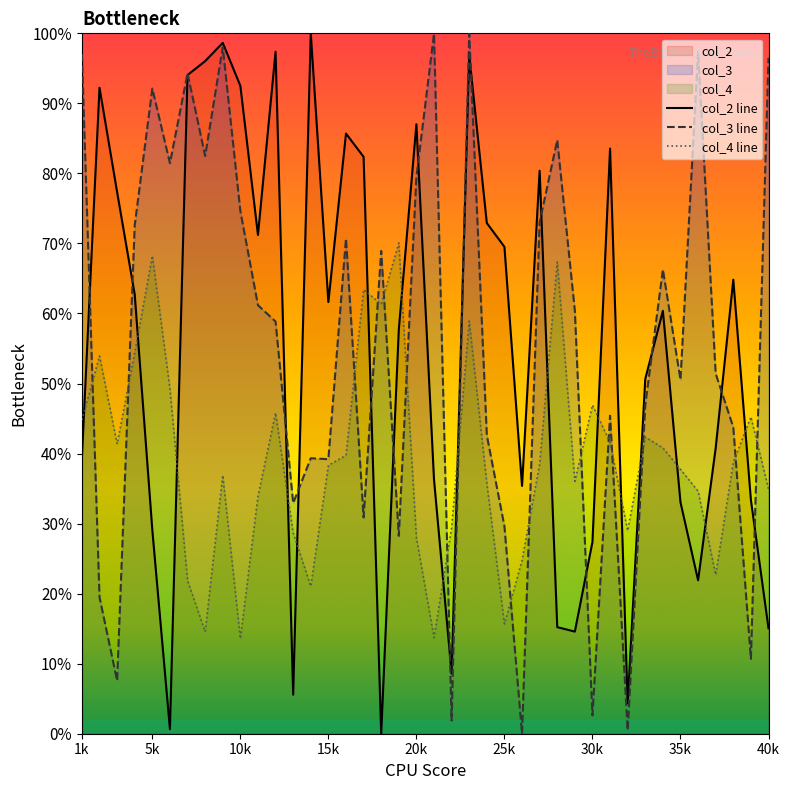

Is it true that col_3 line equals 74.6 at 10k?

True